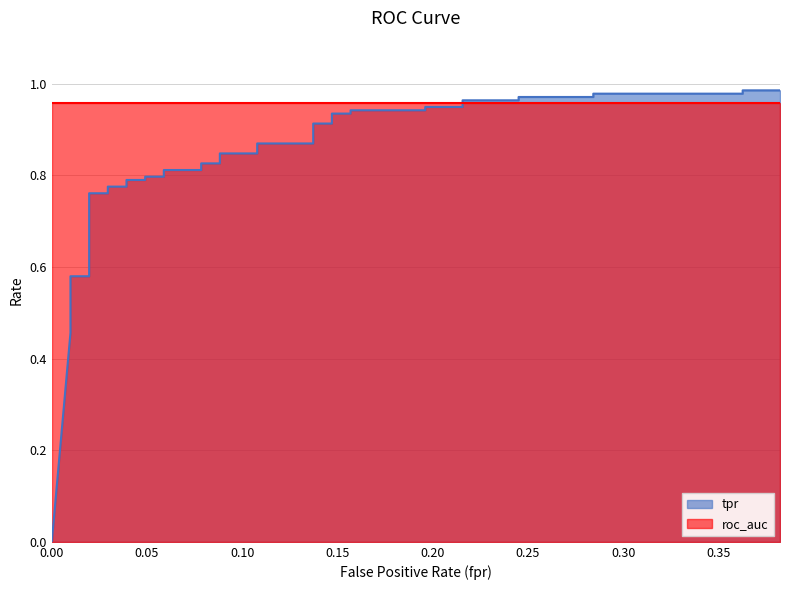

What is the difference between the second highest and minimum values?

1.0